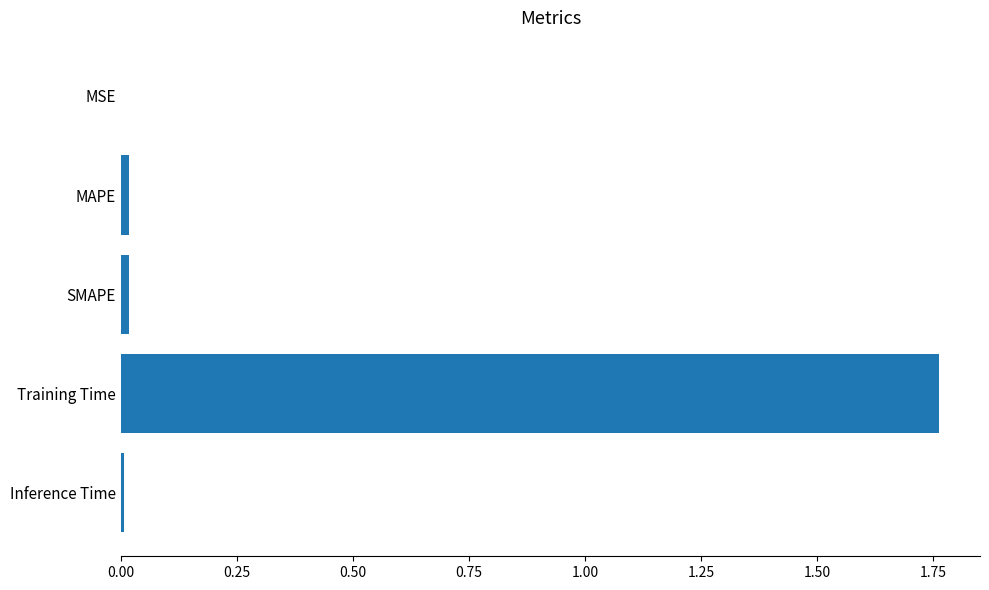

Which label corresponds to the largest value in the chart?

Training Time